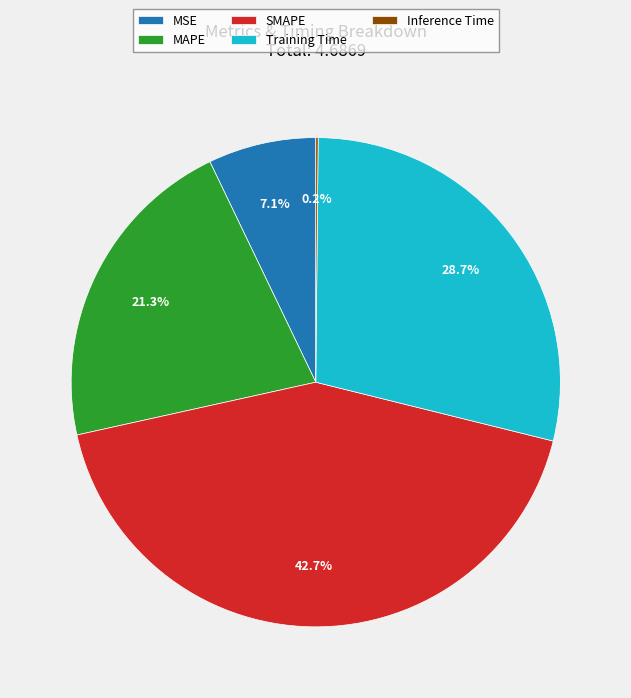

Between Training Time and MSE, which is larger?

Training Time